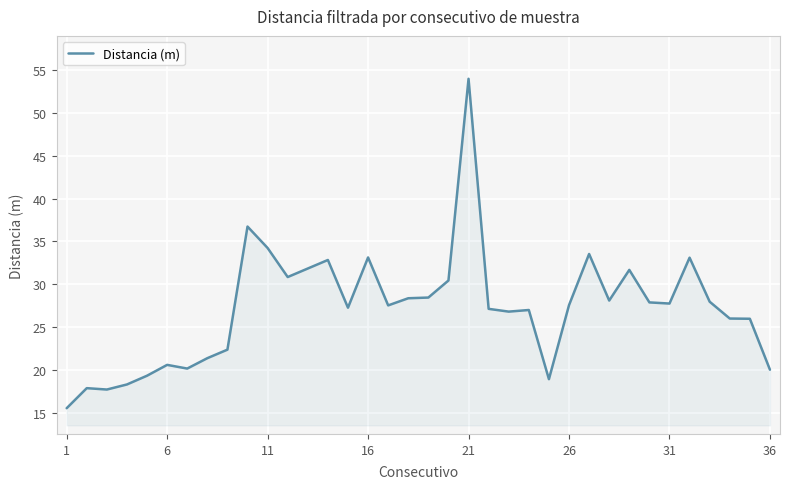

What is the difference between the maximum and minimum values?

38.4